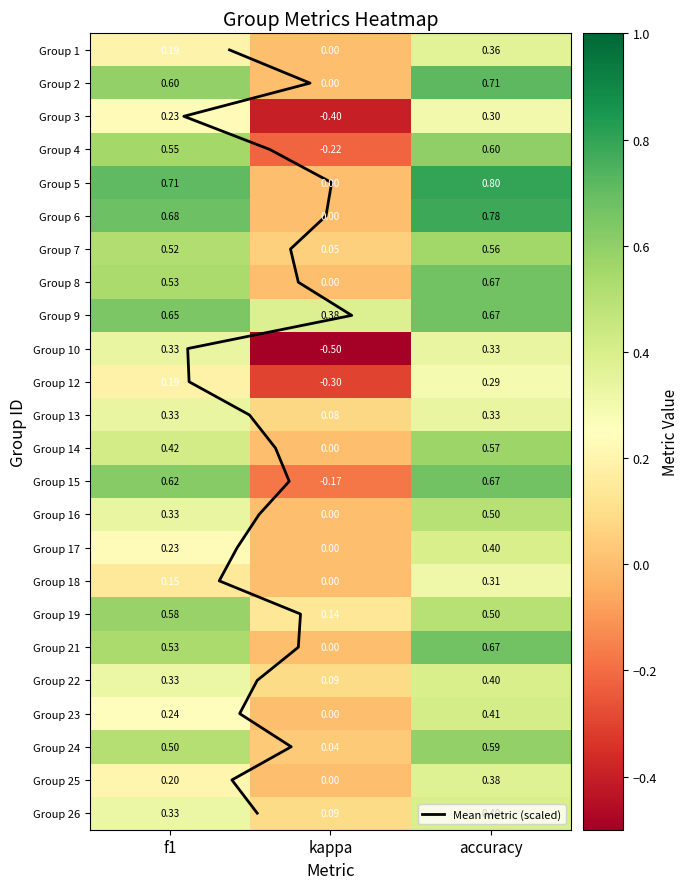

How many data points in 14 are above 0?

2